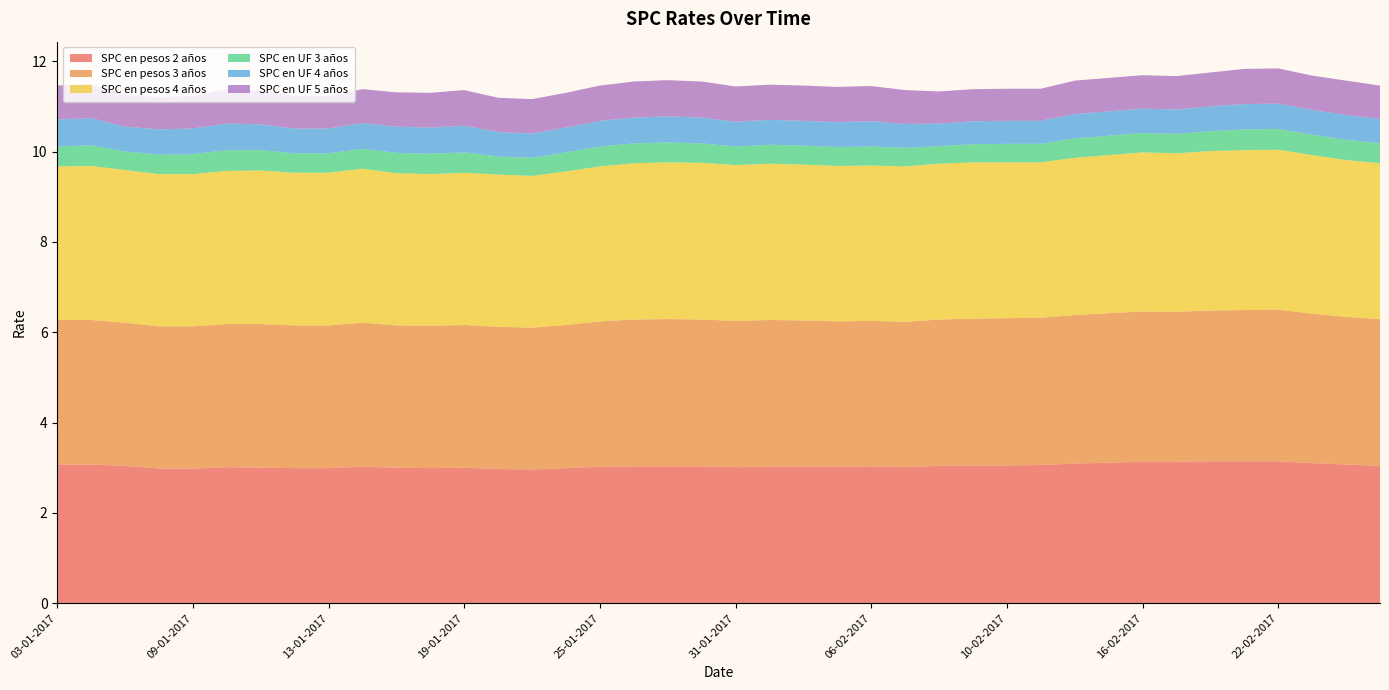

Reading left to right, extract all data points from this chart.

SPC en pesos 2 años: 3.1	3.1	3.0	3.0	3.0	3.0	3.0	3.0	3.0	3.0	3.0	3.0	3.0	3.0	3.0	3.0	3.0	3.0	3.0	3.0	3.0	3.0	3.0	3.0	3.0	3.0	3.0	3.0	3.0	3.1	3.1	3.1	3.1	3.1	3.1	3.1	3.1	3.1	3.1	3.0
SPC en pesos 3 años: 3.2	3.2	3.2	3.1	3.1	3.2	3.2	3.2	3.2	3.2	3.1	3.1	3.2	3.1	3.1	3.2	3.2	3.2	3.3	3.2	3.2	3.2	3.2	3.2	3.2	3.2	3.2	3.2	3.3	3.3	3.3	3.3	3.3	3.3	3.3	3.4	3.4	3.3	3.3	3.2
SPC en pesos 4 años: 3.4	3.4	3.4	3.4	3.4	3.4	3.4	3.4	3.4	3.4	3.4	3.4	3.4	3.4	3.4	3.4	3.4	3.5	3.5	3.5	3.5	3.5	3.5	3.4	3.4	3.4	3.5	3.5	3.5	3.4	3.5	3.5	3.5	3.5	3.5	3.5	3.5	3.5	3.5	3.5
SPC en UF 3 años: 0.4	0.5	0.4	0.4	0.4	0.5	0.5	0.4	0.4	0.4	0.5	0.5	0.5	0.4	0.4	0.4	0.4	0.4	0.4	0.4	0.4	0.4	0.4	0.4	0.4	0.4	0.4	0.4	0.4	0.4	0.4	0.4	0.4	0.4	0.4	0.5	0.5	0.5	0.5	0.4
SPC en UF 4 años: 0.6	0.6	0.6	0.6	0.6	0.6	0.6	0.6	0.6	0.6	0.6	0.6	0.6	0.5	0.5	0.6	0.6	0.6	0.6	0.6	0.6	0.6	0.6	0.6	0.6	0.5	0.5	0.5	0.5	0.5	0.5	0.5	0.5	0.5	0.6	0.6	0.6	0.6	0.6	0.5
SPC en UF 5 años: 0.8	0.8	0.7	0.7	0.7	0.8	0.8	0.7	0.7	0.8	0.8	0.8	0.8	0.8	0.8	0.8	0.8	0.8	0.8	0.8	0.8	0.8	0.8	0.8	0.8	0.8	0.7	0.7	0.7	0.7	0.7	0.7	0.7	0.7	0.8	0.8	0.8	0.8	0.8	0.7